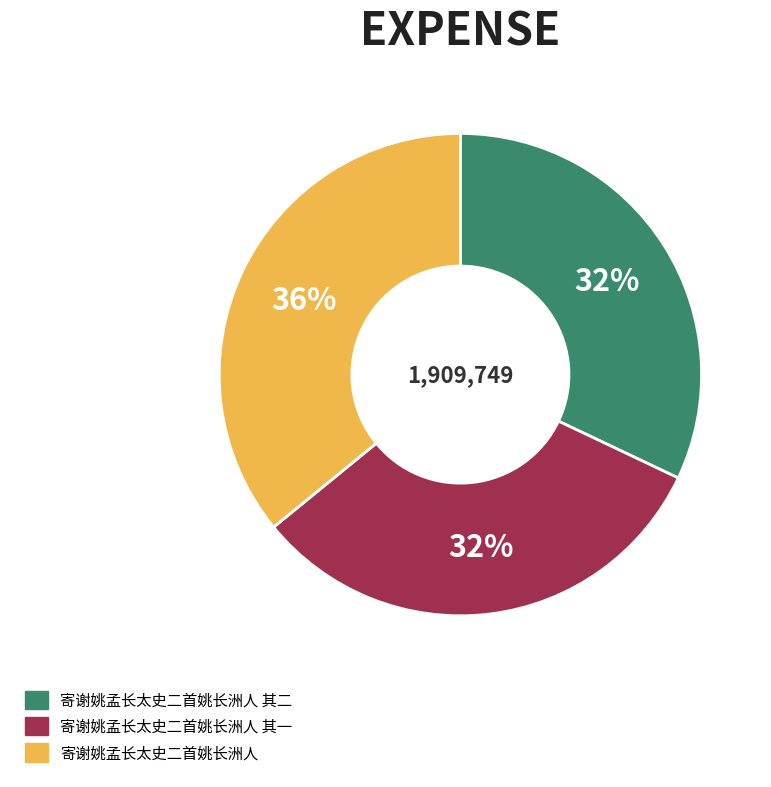

To the nearest percent, what percentage of the pie is 寄谢姚孟长太史二首姚长洲人 其一?

32%